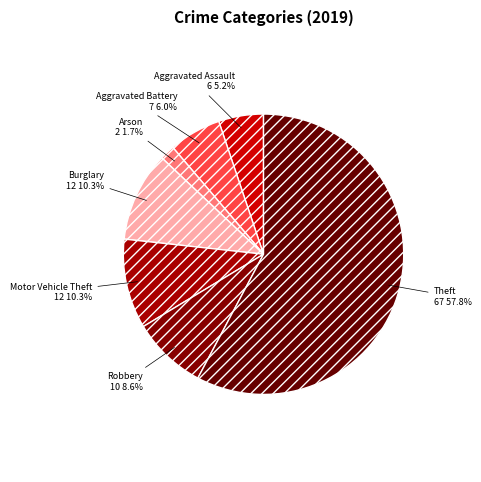

How many slices are in this pie chart?

7